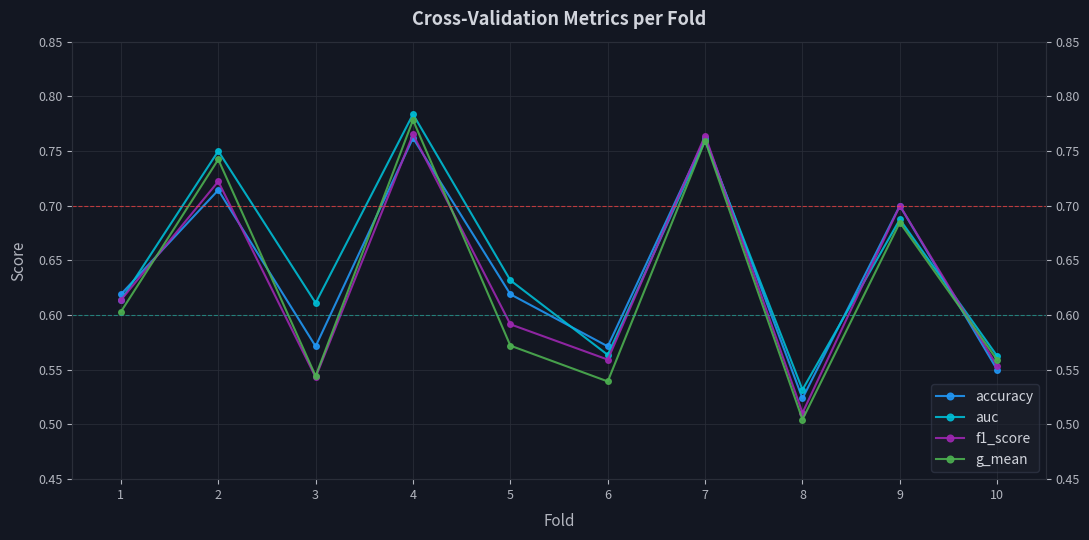

Is the value of accuracy at 3 greater than the value of f1_score at 4?

No